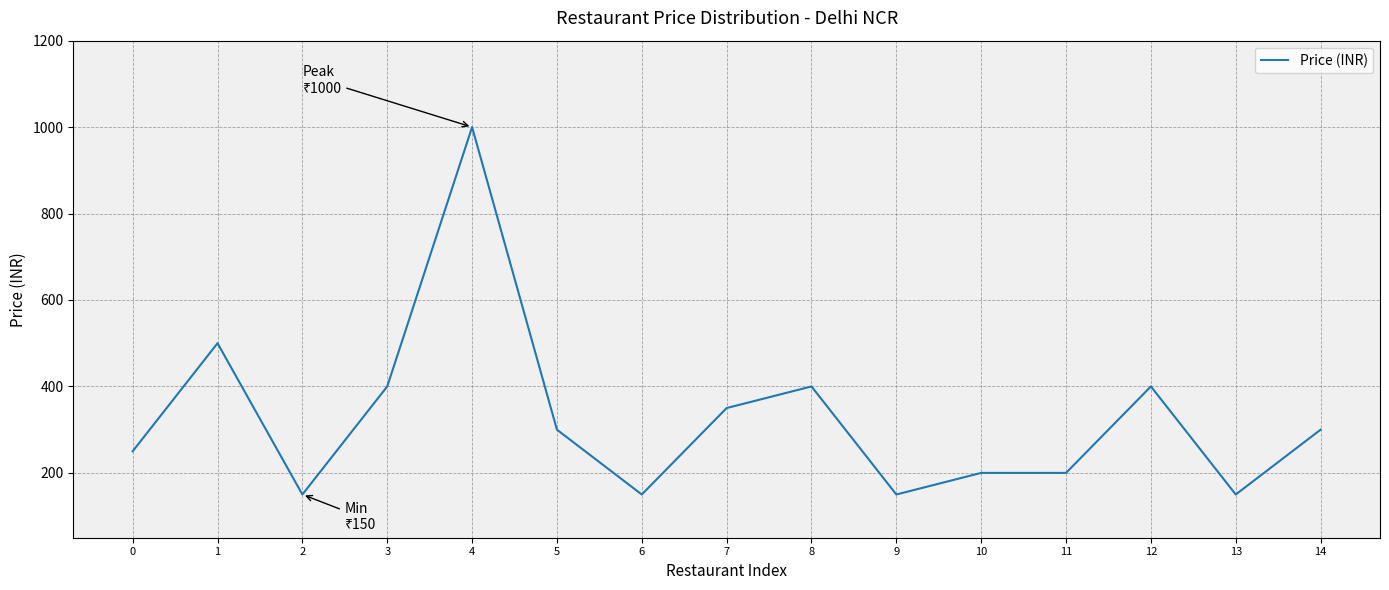

What is the sum of all values?

4900